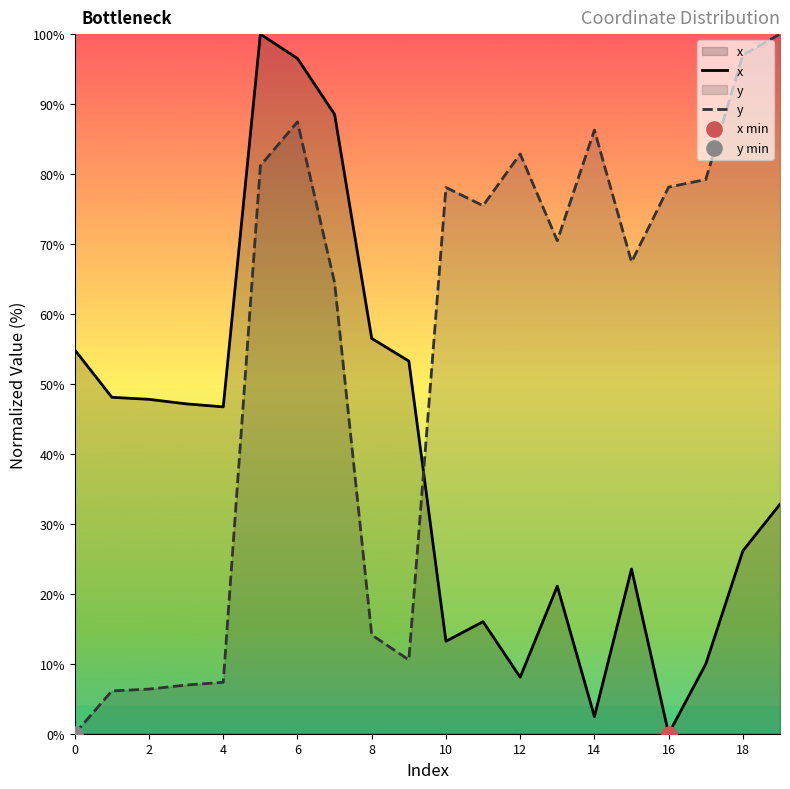

Which series contains the lowest Y value?

x